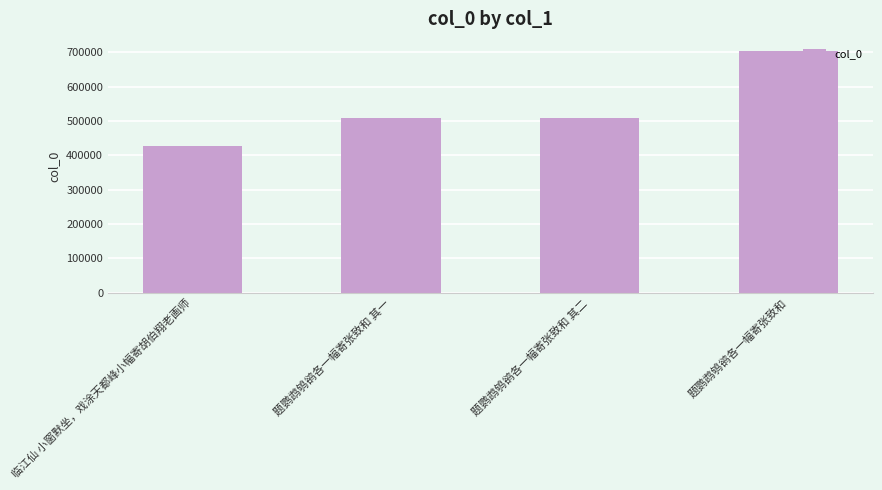

What is the greatest value displayed?

704044